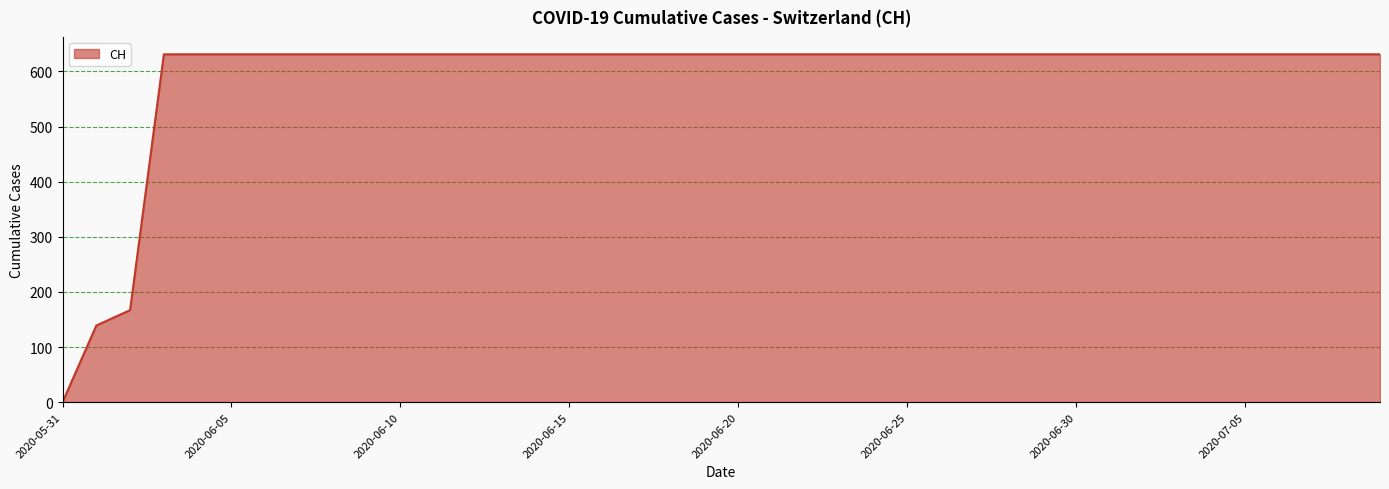

Count the number of data series in this chart.

1